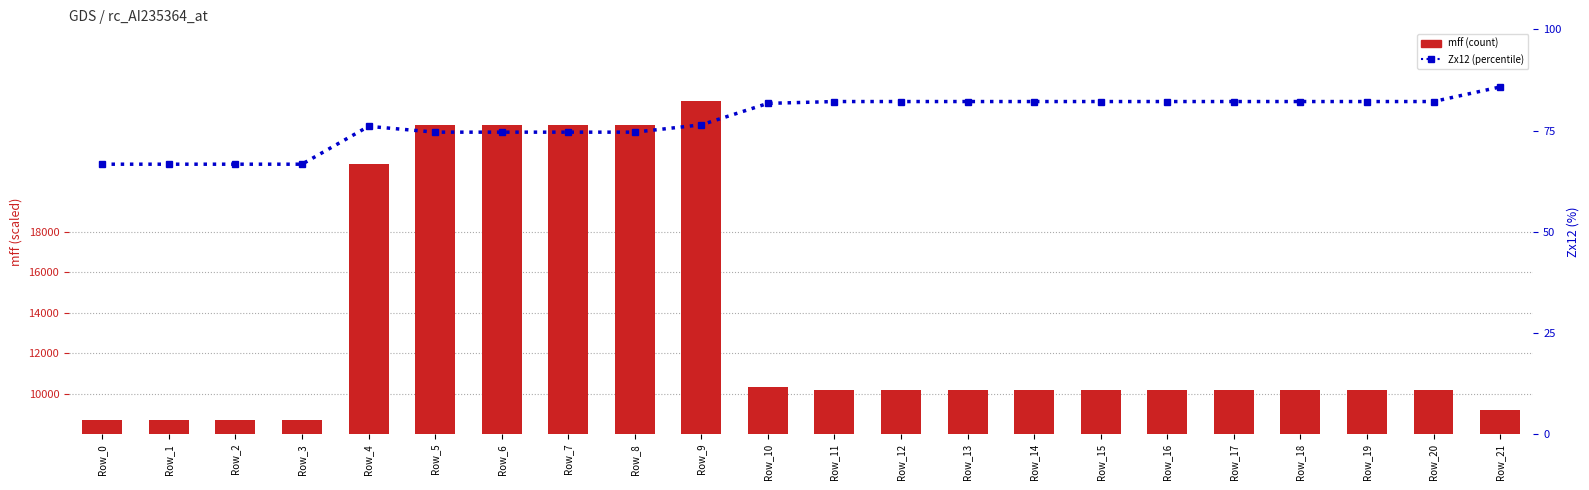

How many distinct data groups are displayed?

2